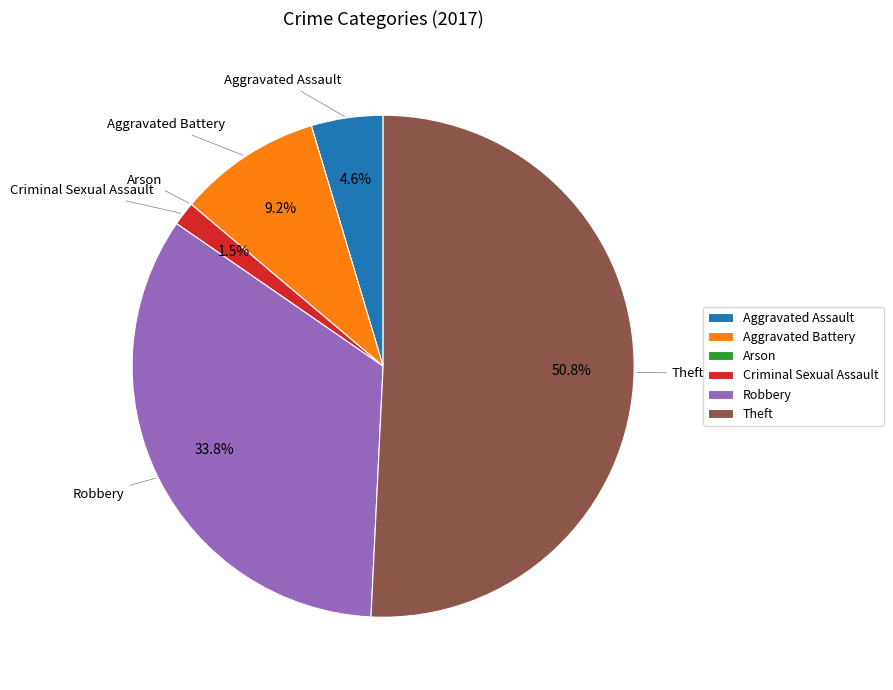

Does Theft represent more than half of the total?

Yes